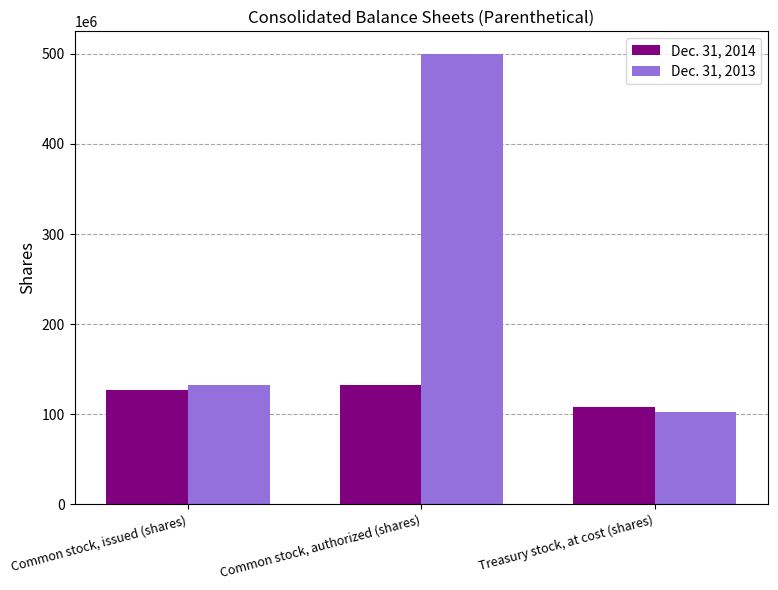

What is the label of the 2nd bar from the right?

Common stock, authorized (shares)